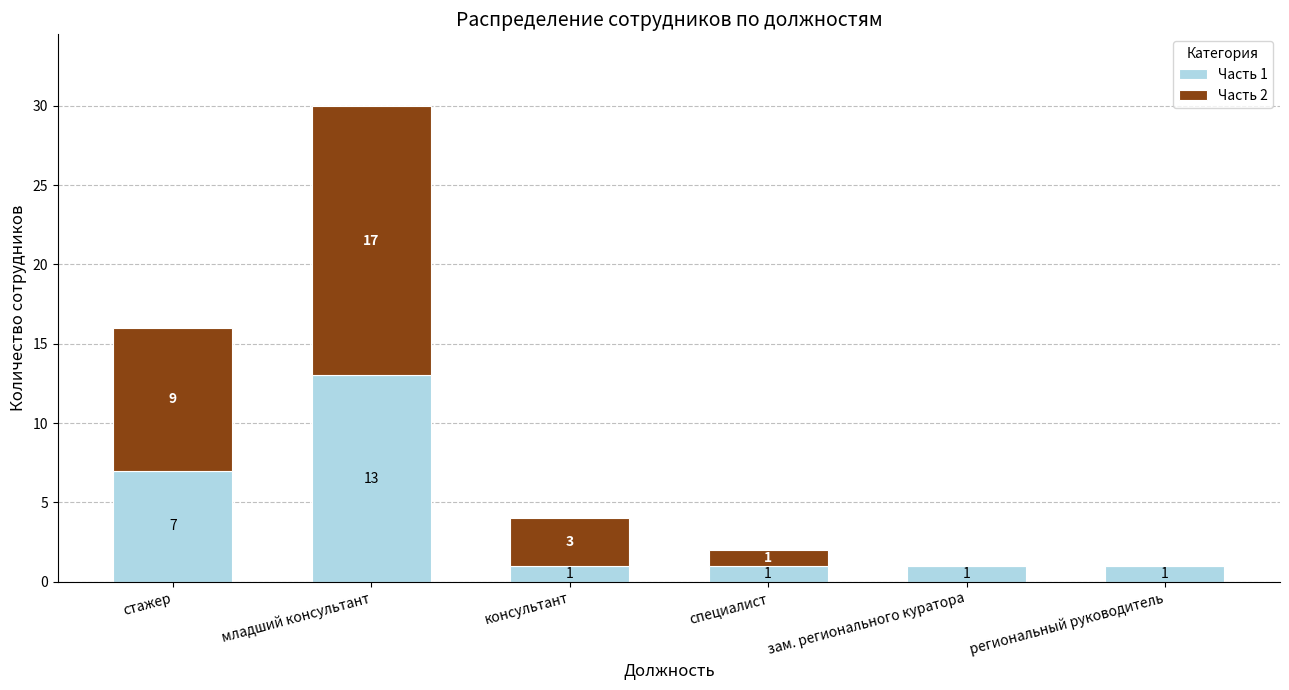

At which category is the sum across all series the highest?

младший консультант